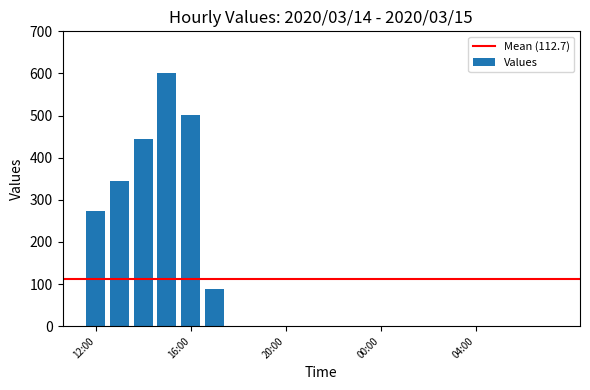

What is the greatest value displayed?

601